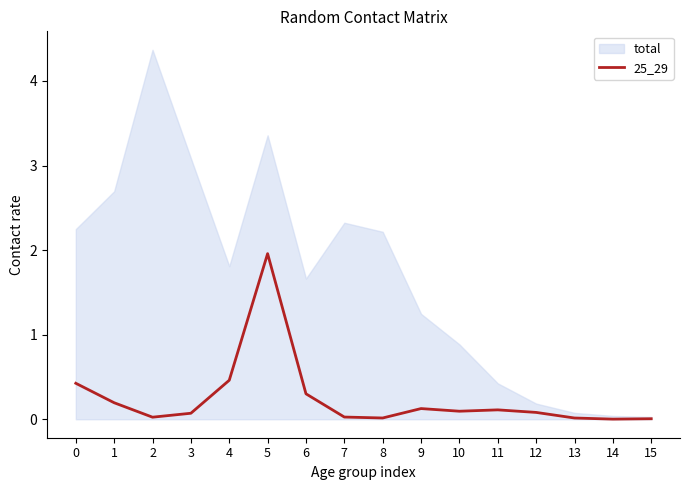

Is it true that 25_29 equals 0.0 at 13?

True